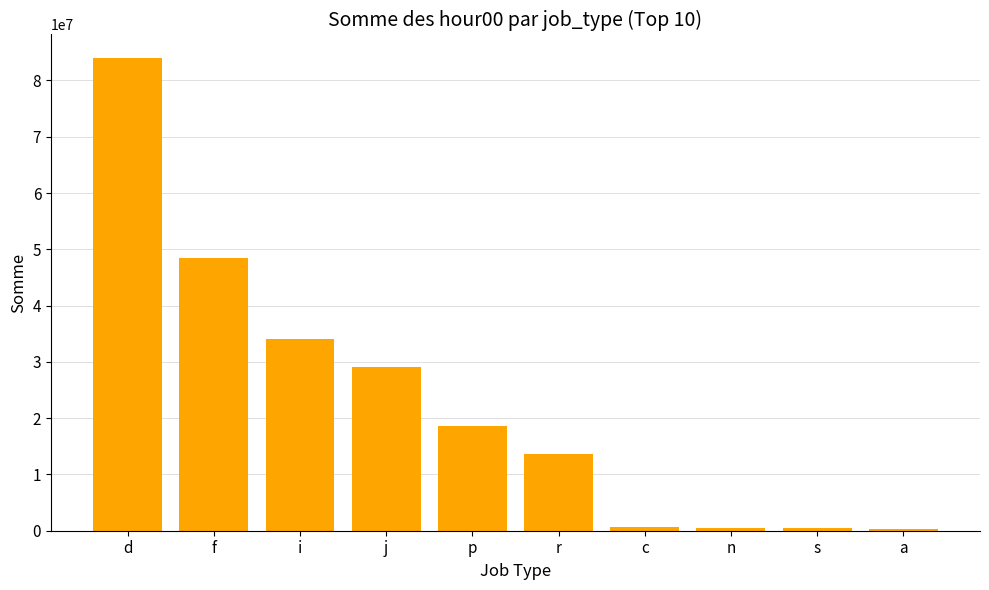

Which category has the highest value across all series?

d